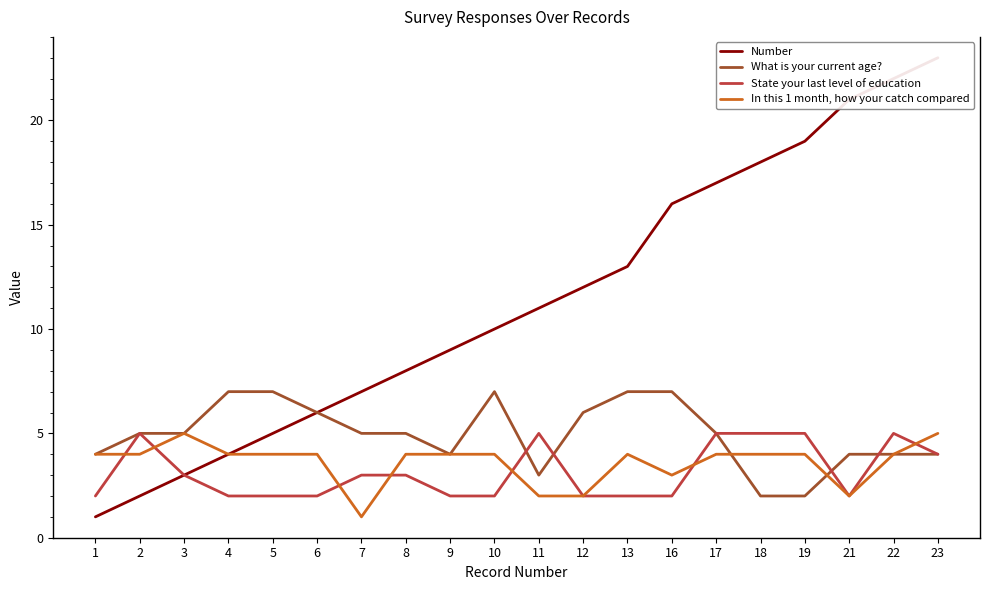

Count the number of categories in the chart.

20